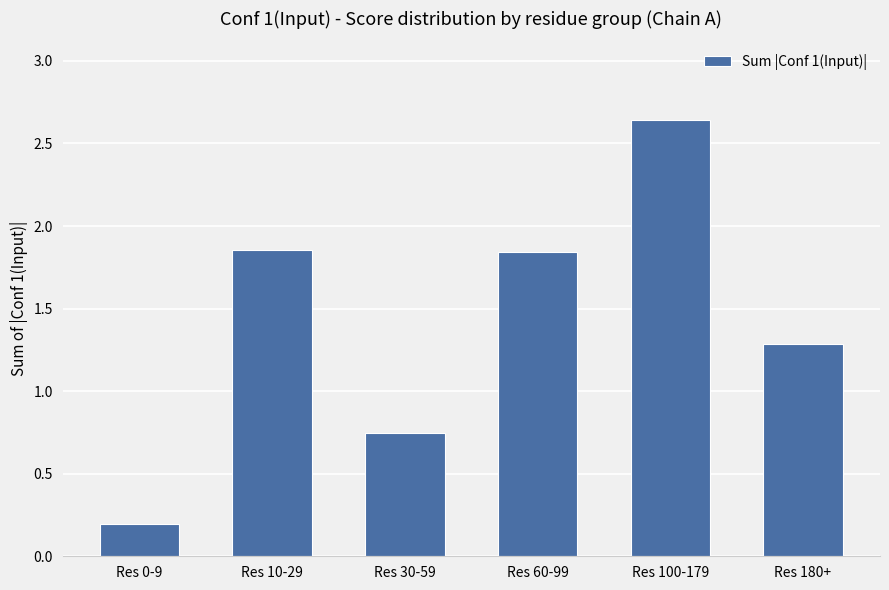

Where does the data first go above 1?

Res 10-29